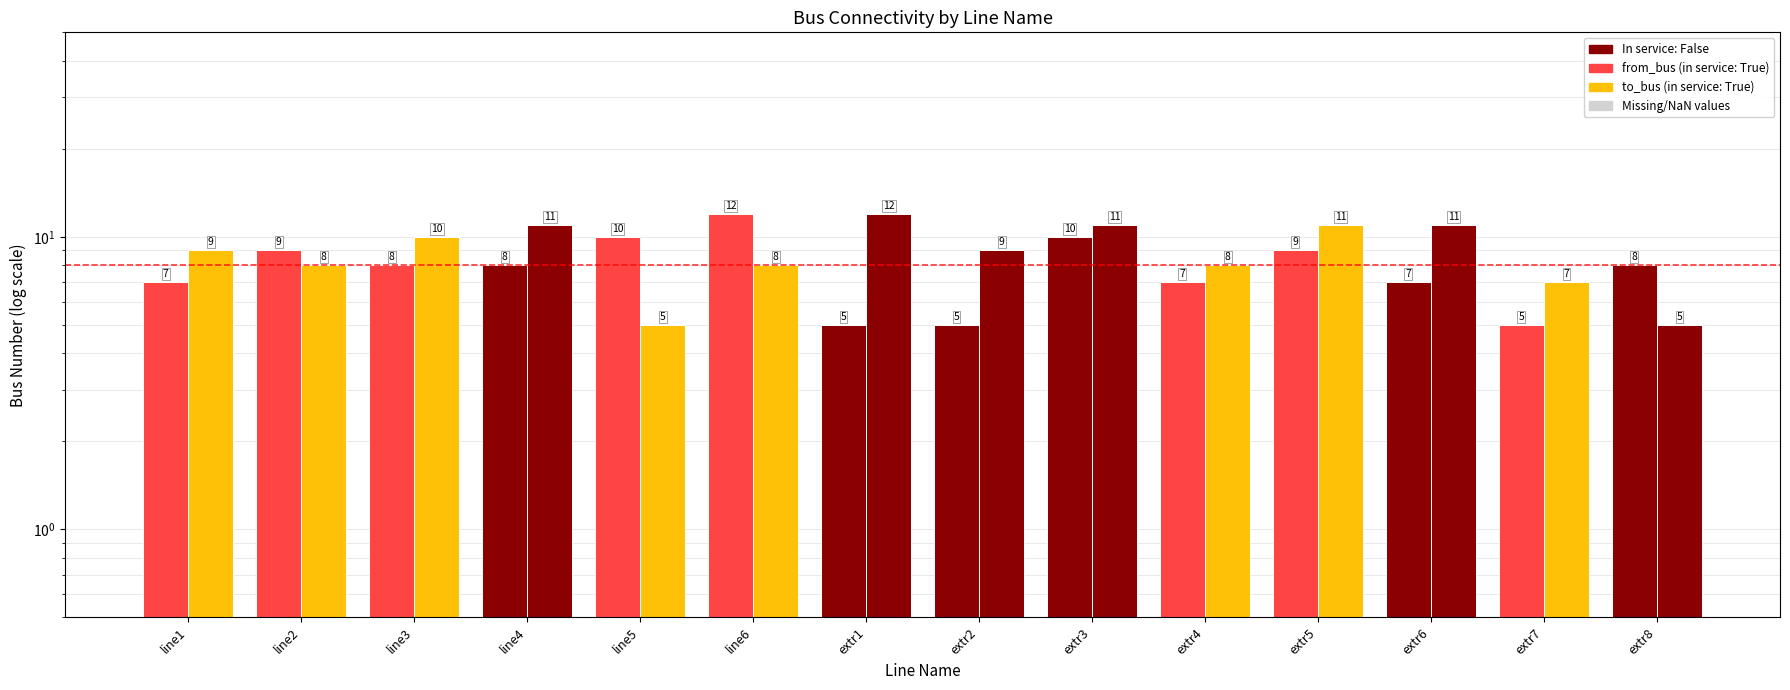

What is the difference between the second highest and minimum values in the from_bus series?

5